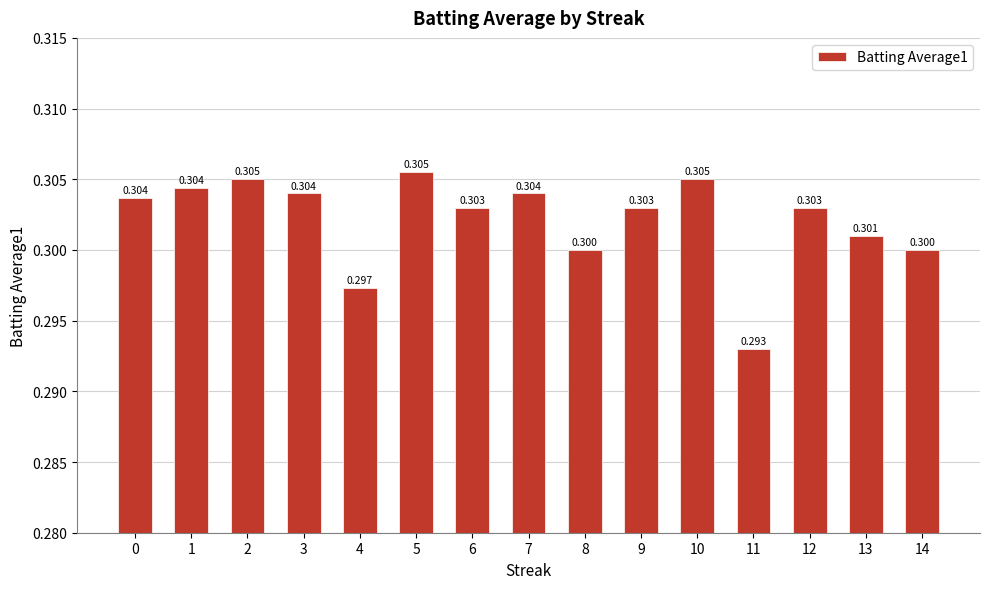

The value at 5 is 0.3. True or false?

True